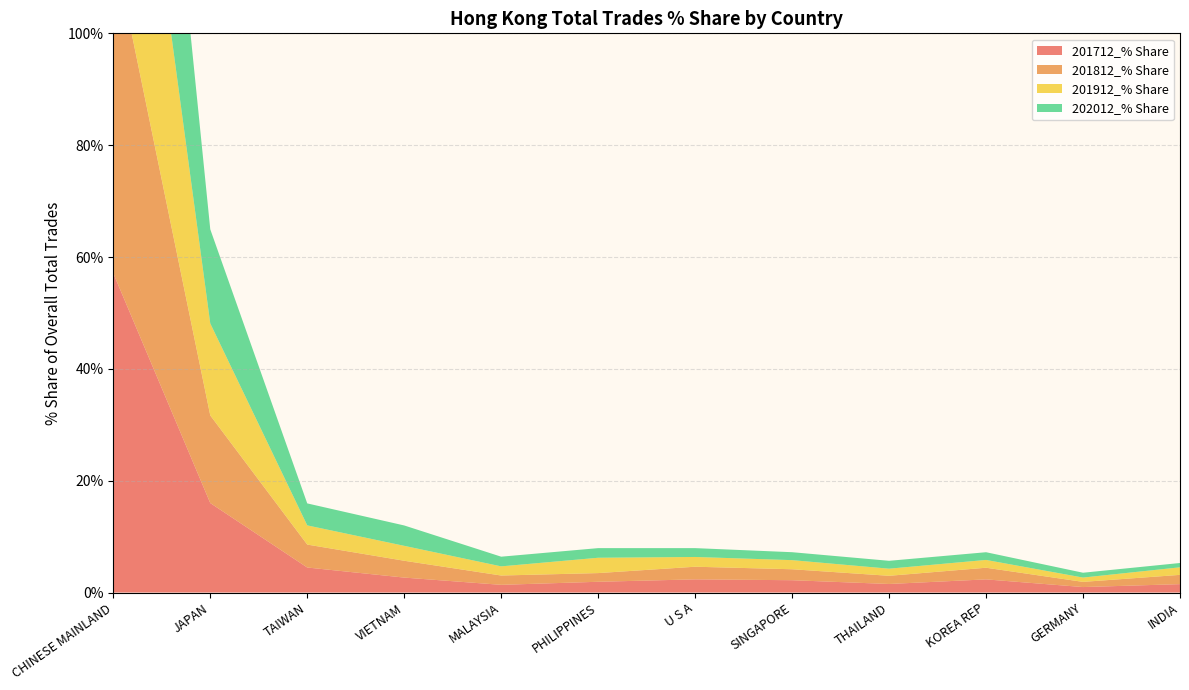

Reading left to right, list all the values displayed in this chart.

201712_% Share: 57.1	16.0	4.5	2.7	1.4	1.9	2.4	2.2	1.5	2.4	1.0	1.5
201812_% Share: 58.8	15.7	4.1	3.0	1.7	1.6	2.3	2.0	1.5	2.1	0.9	1.7
201912_% Share: 60.6	16.4	3.4	2.7	1.6	2.7	1.7	1.6	1.3	1.4	0.8	1.4
202012_% Share: 60.1	16.8	3.9	3.6	1.7	1.7	1.6	1.4	1.4	1.4	0.9	0.8